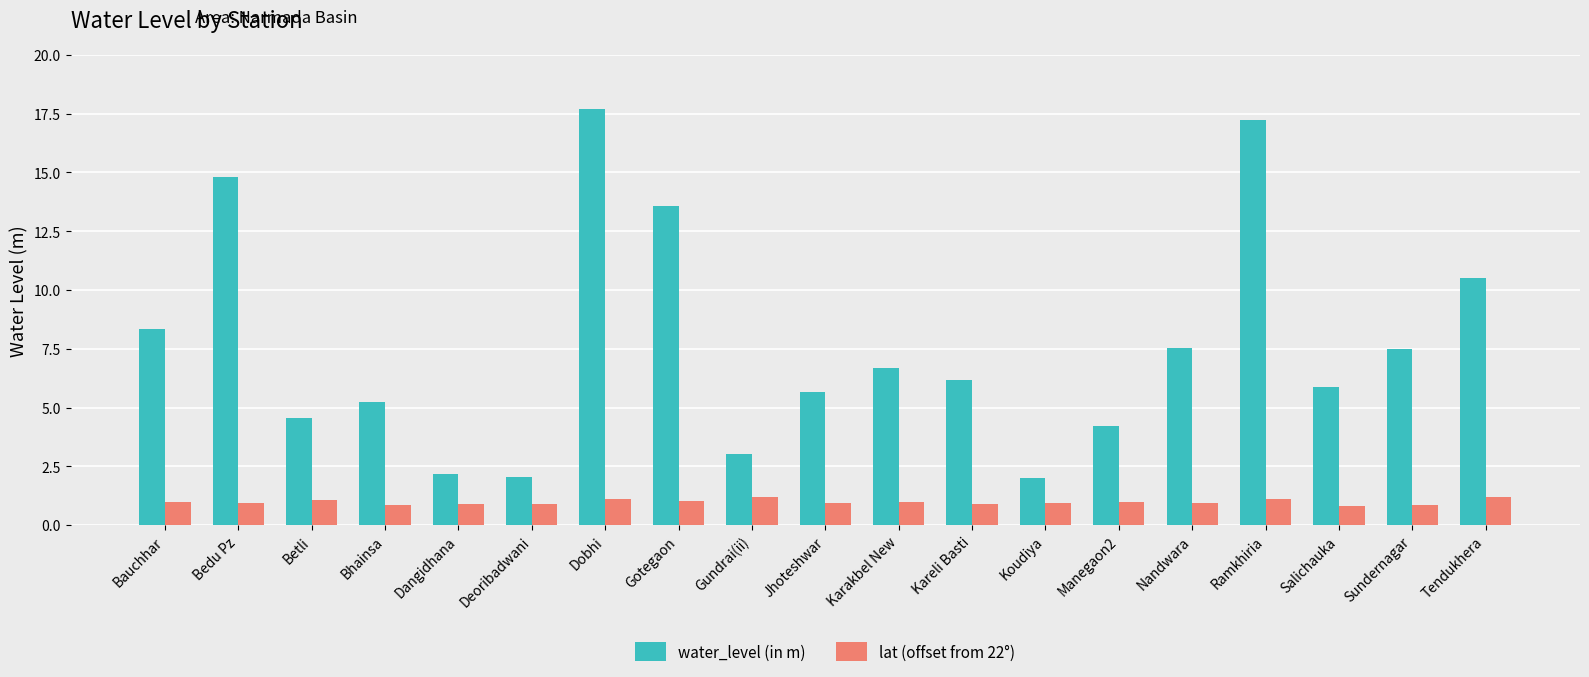

Between Bhainsa and Gotegaon, which series saw the biggest shift?

water_level (in m)